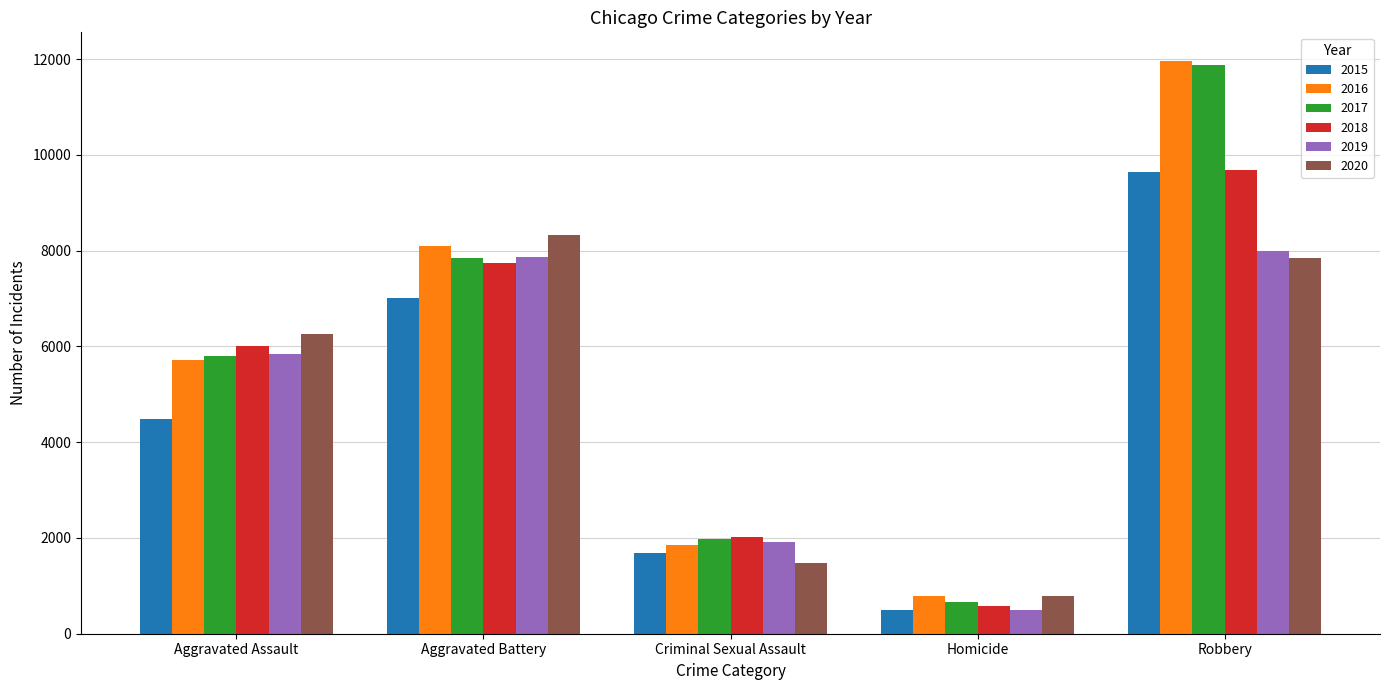

True or false: 2017 has a value of 1968 at Criminal Sexual Assault.

True